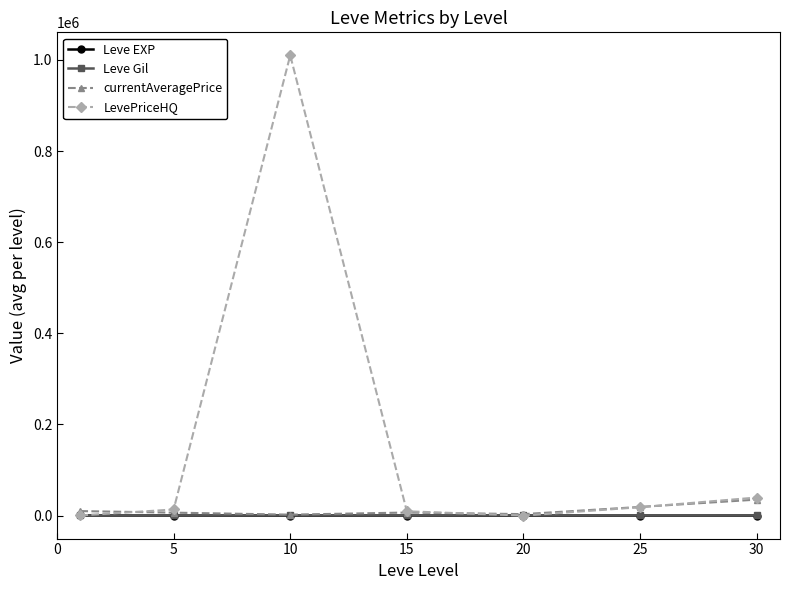

Which series has the largest total across all categories?

LevePriceHQ